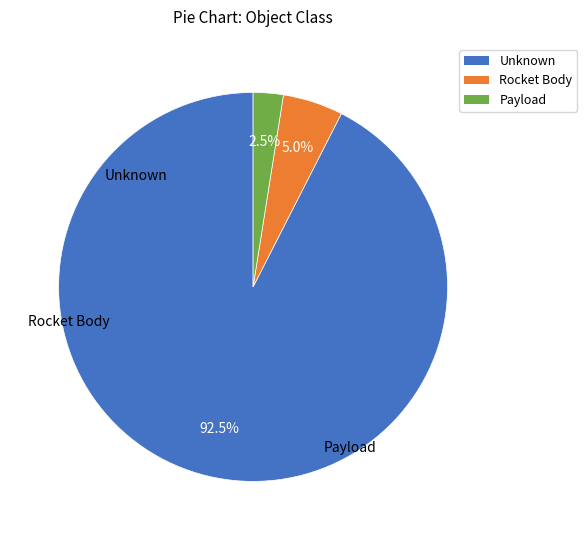

Which has a higher value, Payload or Unknown?

Unknown